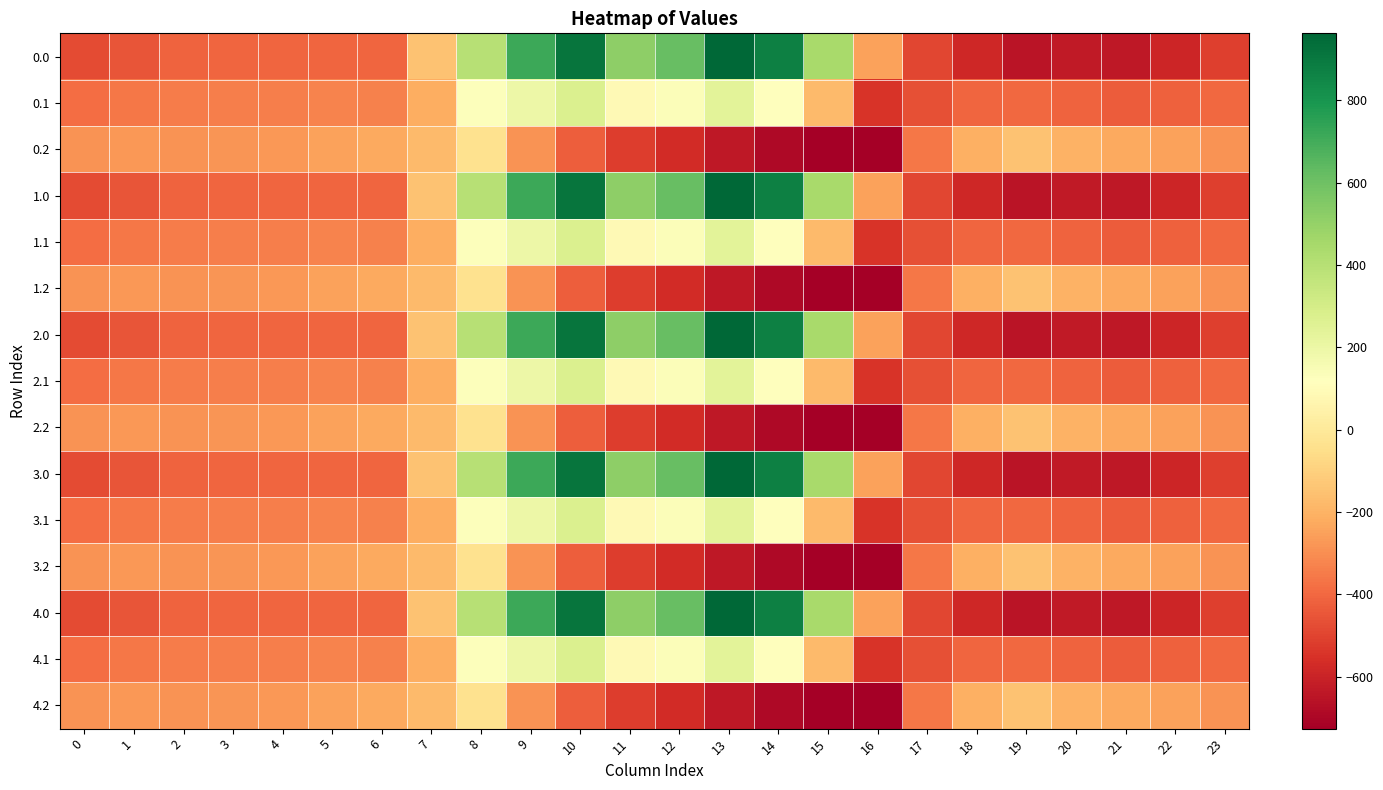

What is the maximum value shown in the chart?

962.7